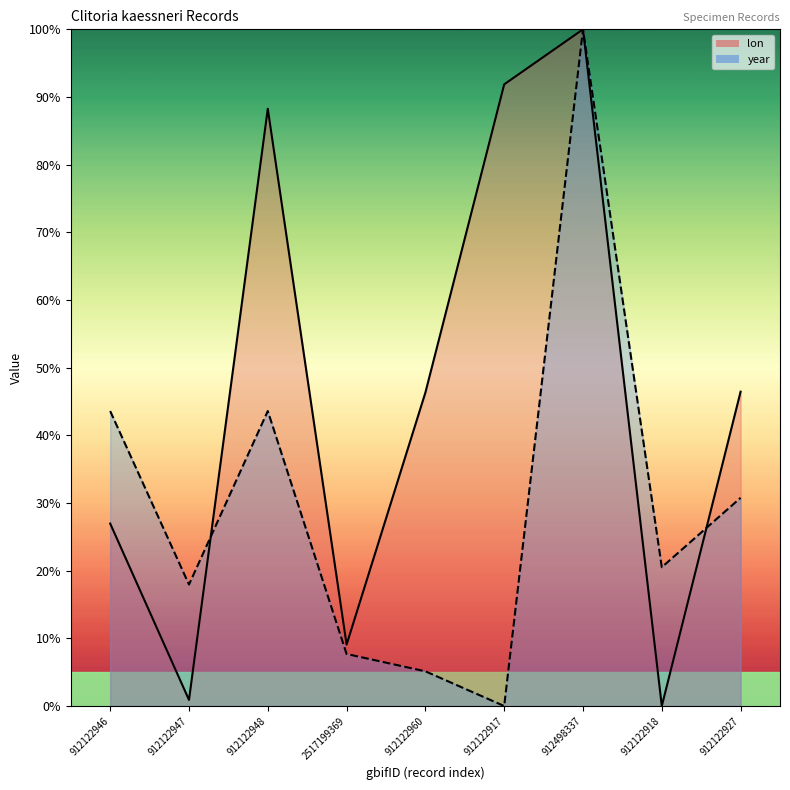

Reading left to right, list all the values displayed in this chart.

lon_line: 912122946=27.0	912122947=0.9	912122948=88.3	2517199369=9.1	912122960=46.3	912122917=91.9	912498337=100.0	912122918=0.0	912122927=46.5
year_line: 912122946=43.6	912122947=17.9	912122948=43.6	2517199369=7.7	912122960=5.1	912122917=0.0	912498337=100.0	912122918=20.5	912122927=30.8